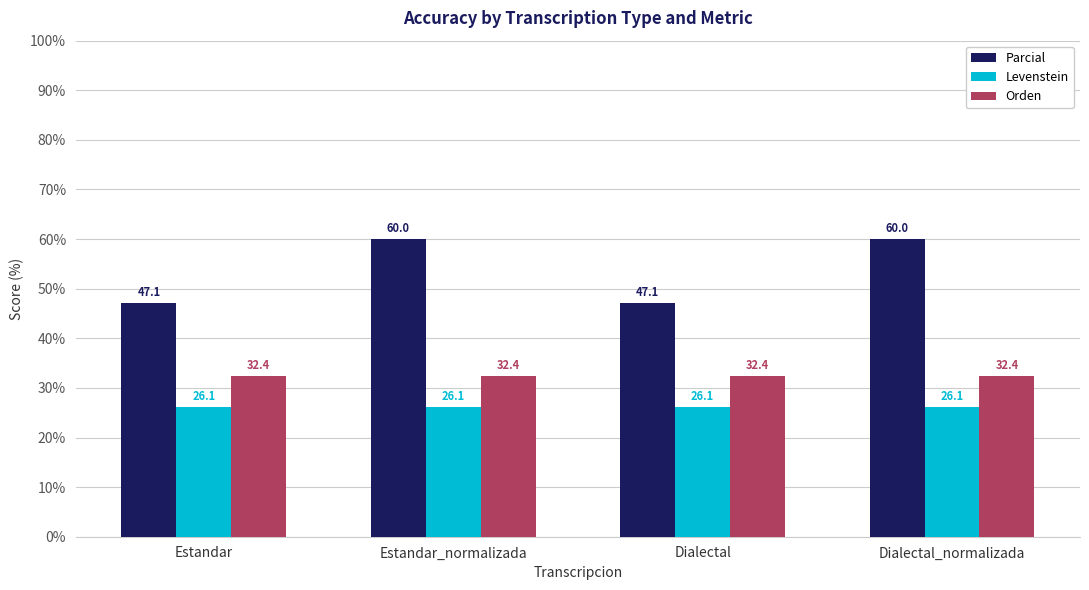

What is the maximum value for Orden?

32.4